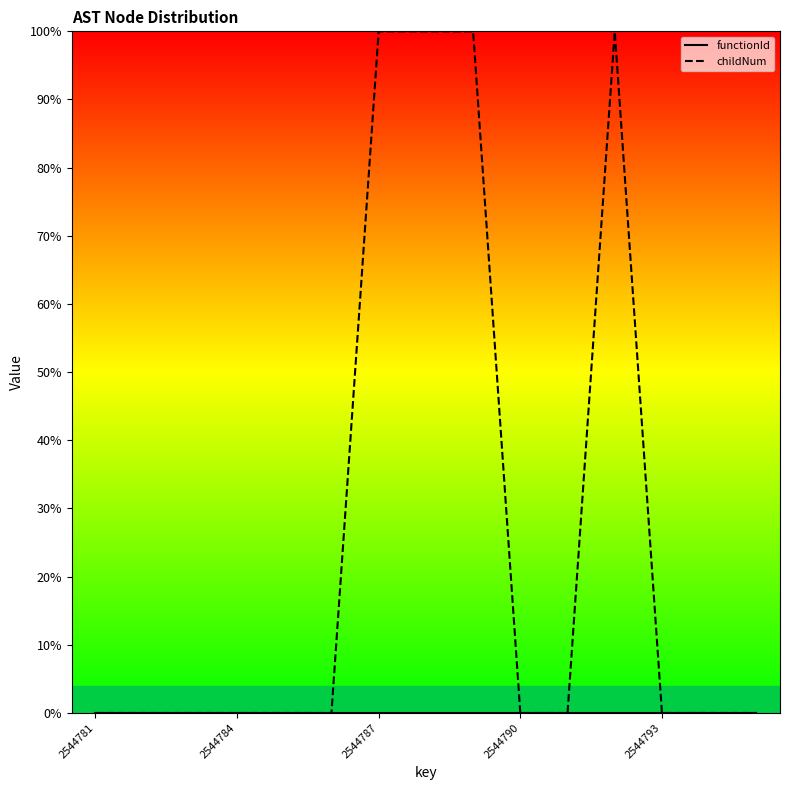

What is the sum of all childNum values?

4